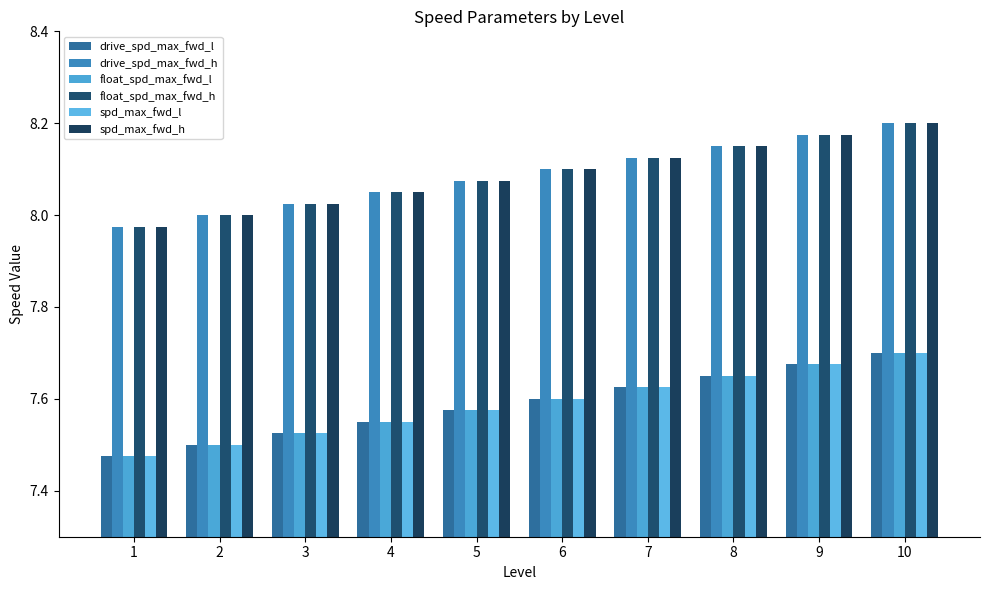

What is the sum of all float_spd_max_fwd_l values?

75.9